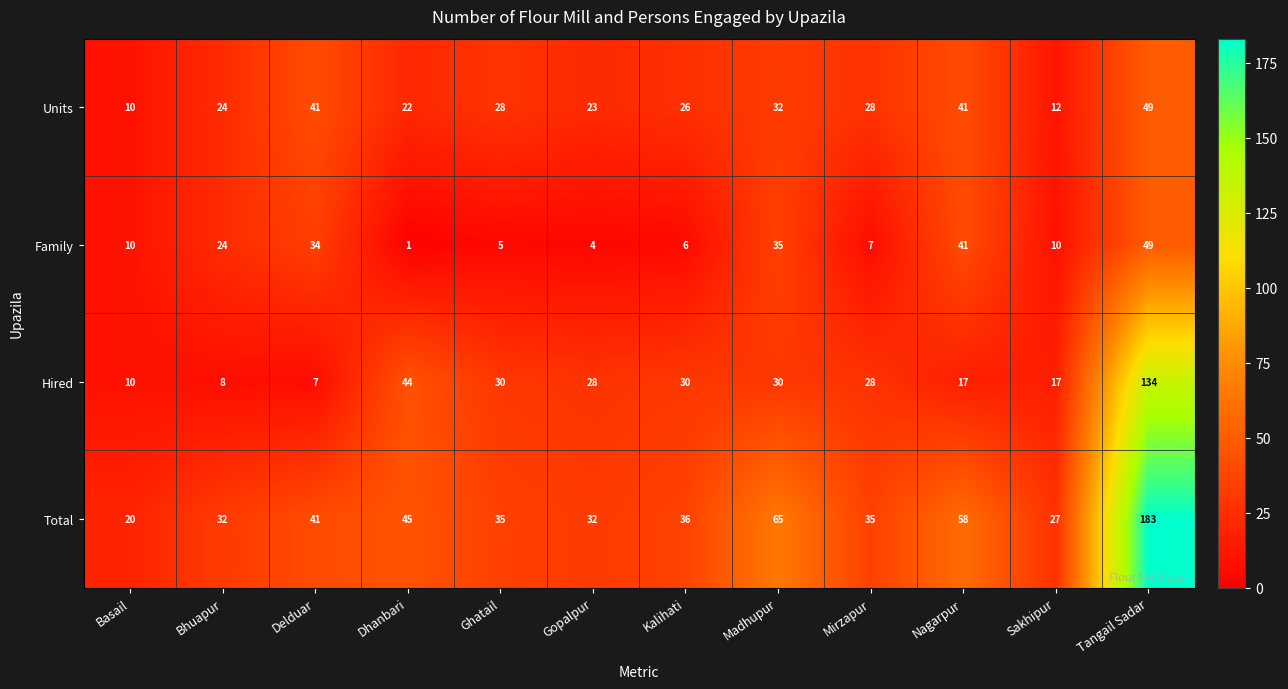

True or false: Total has a value of 27 at Sakhipur.

True